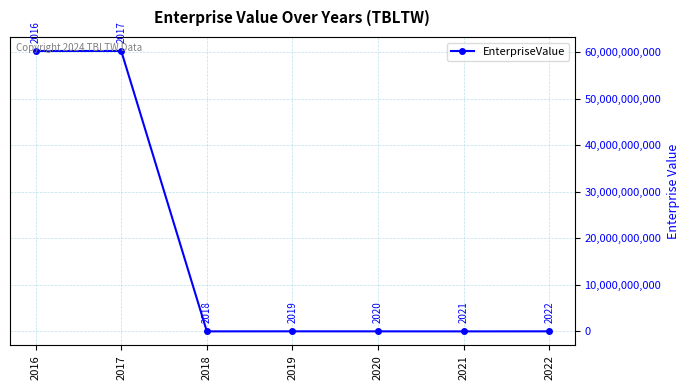

How many interior local valleys (lower than both neighbors) does the data have?

2